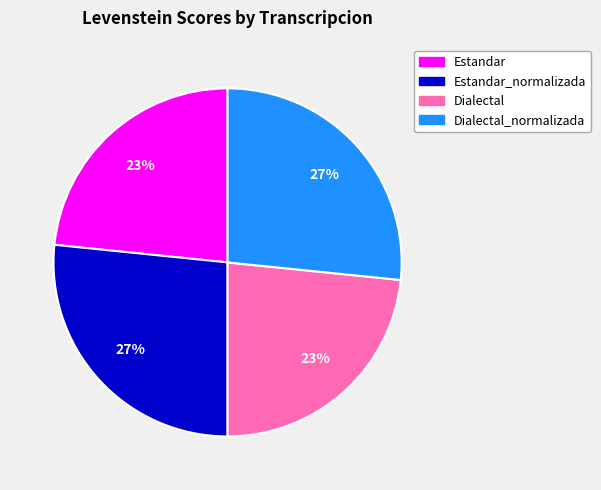

To the nearest percent, what is the average slice percentage?

25%